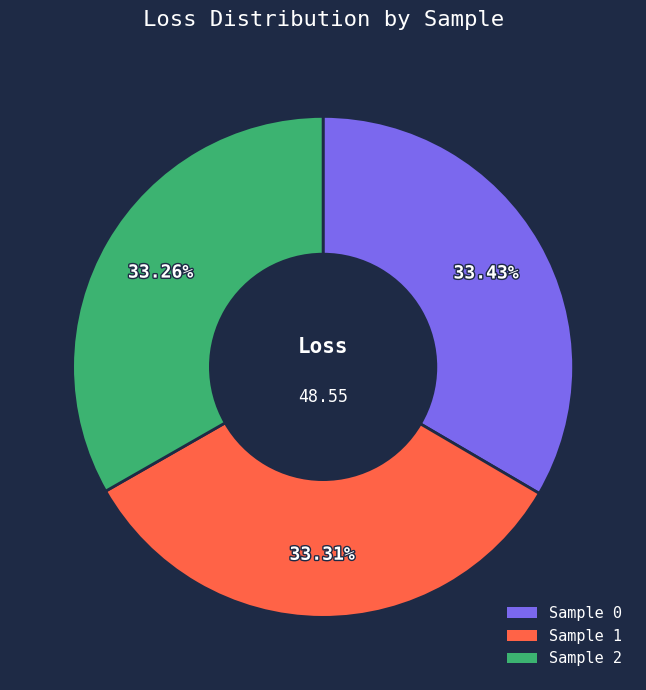

Is there any slice that represents more than half of the pie?

No